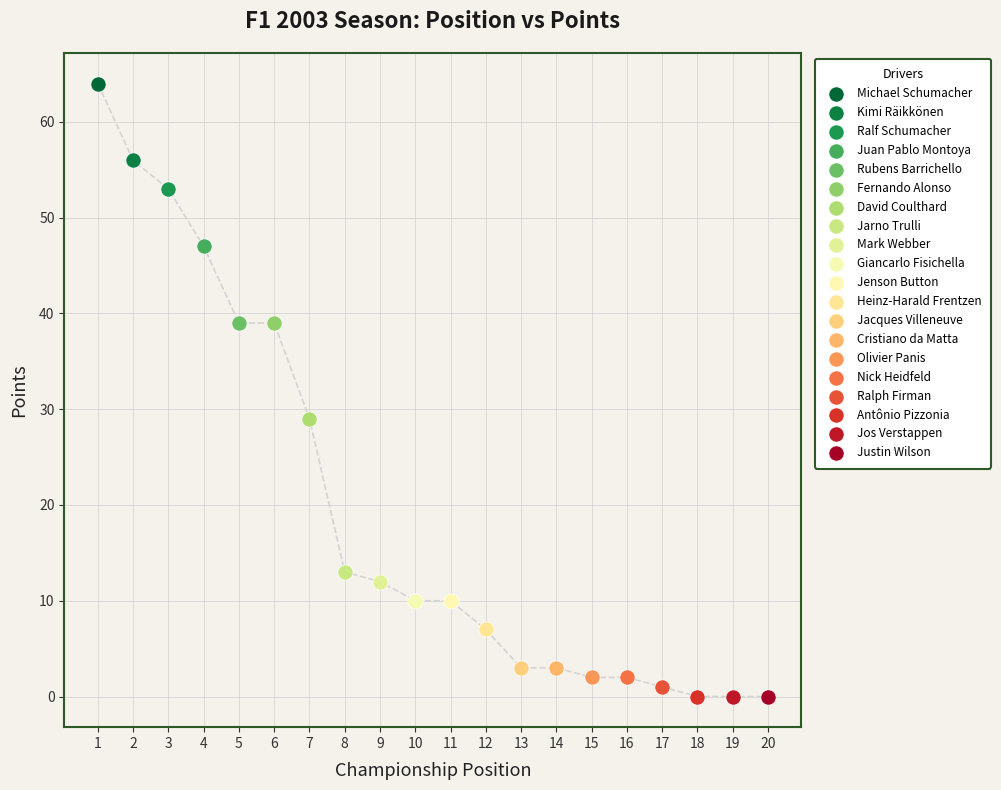

What are all the series names shown in the legend?

Michael Schumacher, Kimi Räikkönen, Ralf Schumacher, Juan Pablo Montoya, Rubens Barrichello, Fernando Alonso, David Coulthard, Jarno Trulli, Mark Webber, Giancarlo Fisichella, Jenson Button, Heinz-Harald Frentzen, Jacques Villeneuve, Cristiano da Matta, Olivier Panis, Nick Heidfeld, Ralph Firman, Antônio Pizzonia, Jos Verstappen, Justin Wilson